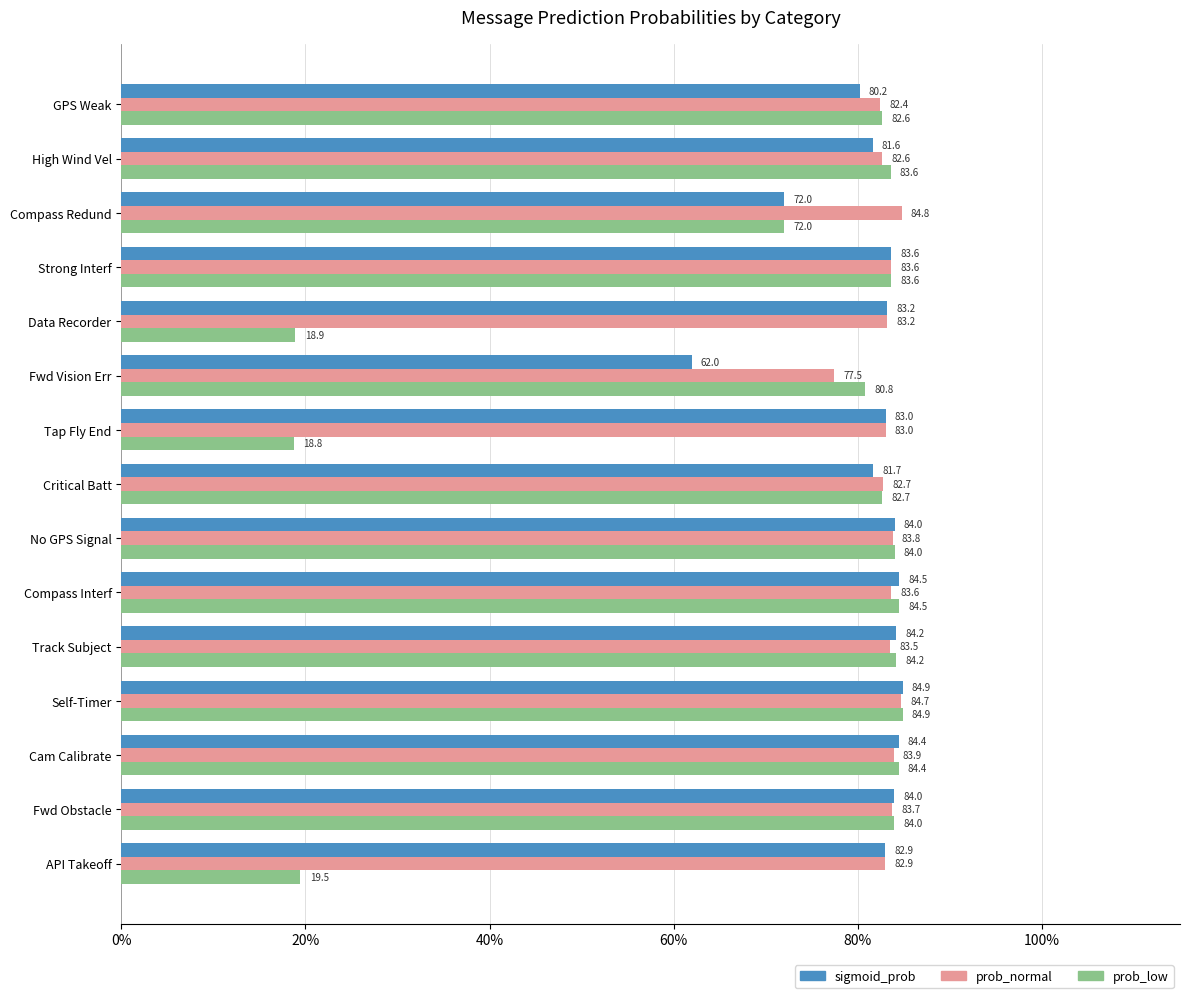

What are all the series names shown in the legend?

sigmoid_prob, prob_normal, prob_low